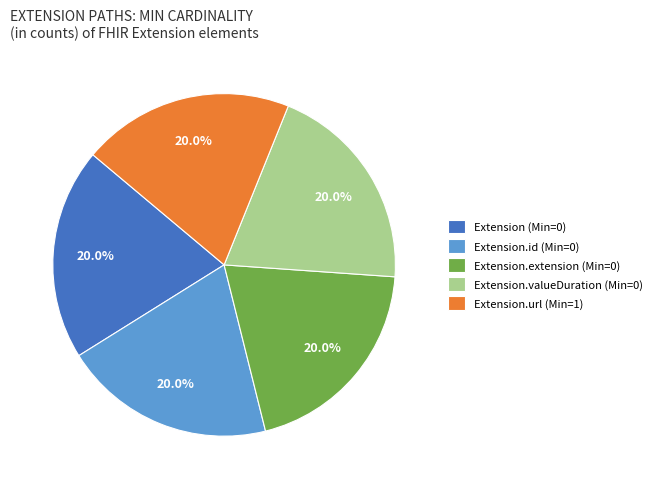

Is the sum of Extension.url (Min=1) and Extension.valueDuration (Min=0) greater than half?

No